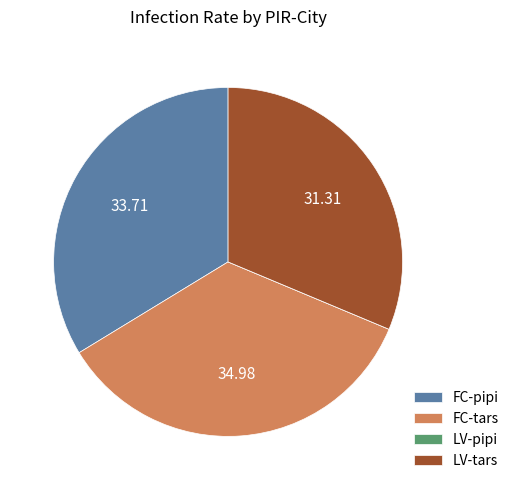

Which category has the biggest portion of the pie?

FC-tars